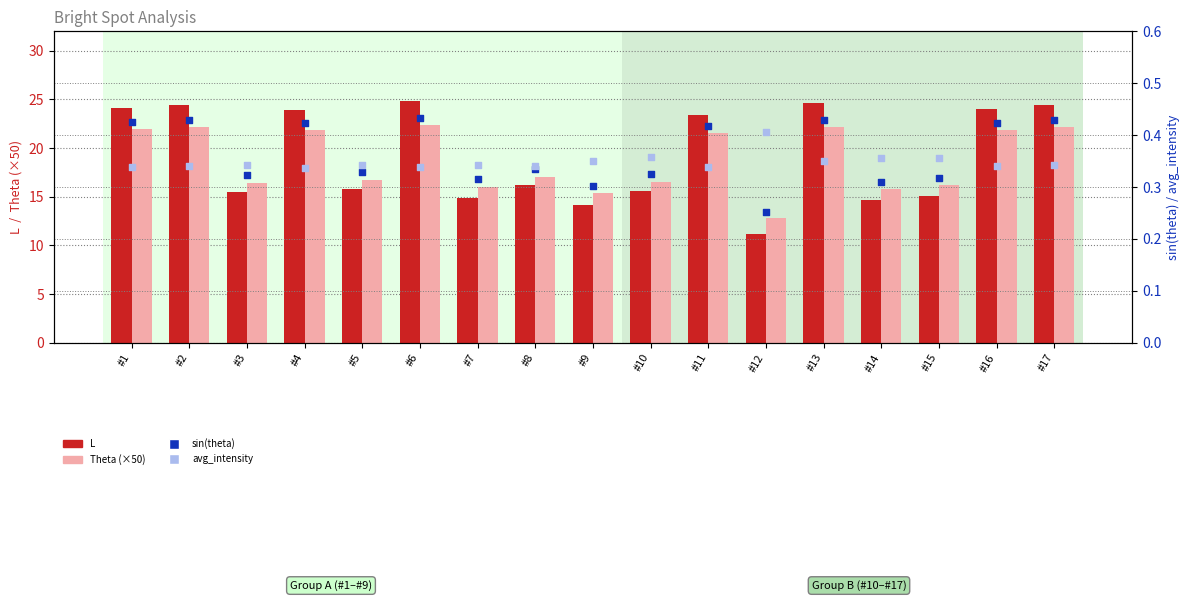

At how many categories does at least one series exceed 5?

17